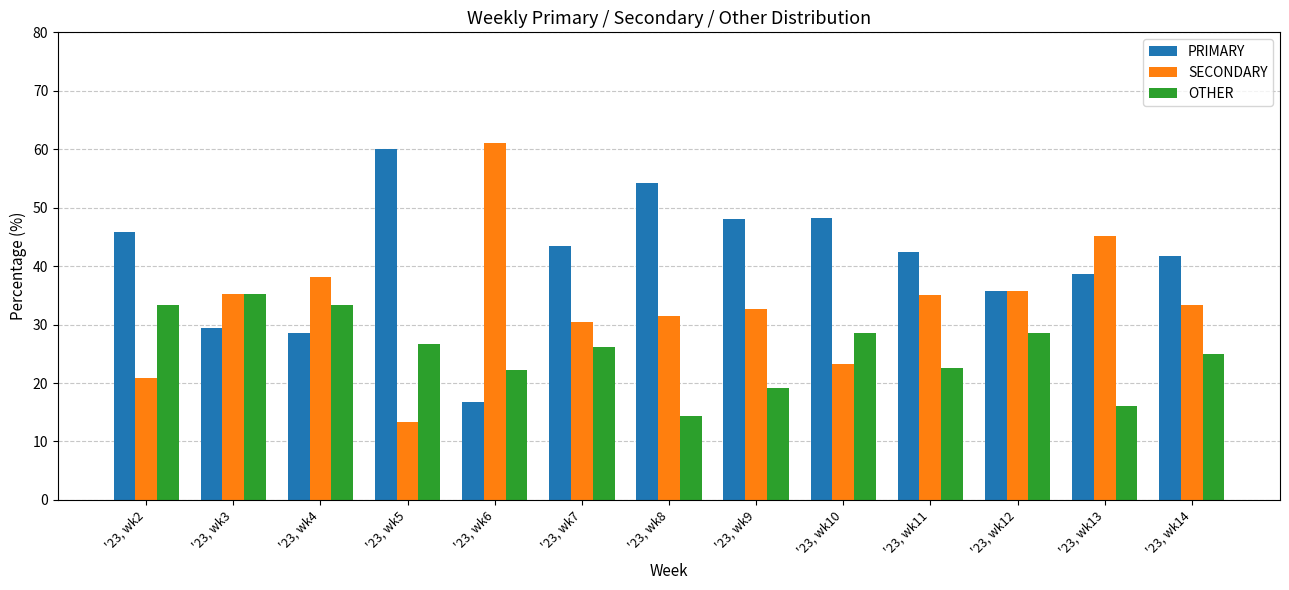

What is the total value across all series at '23, wk6?

100.0